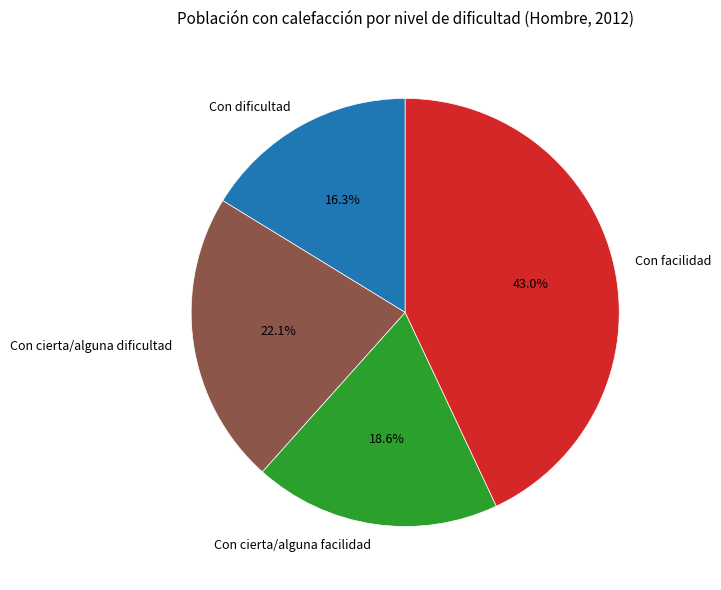

What percentage is the Con dificultad slice, to the nearest percent?

16%